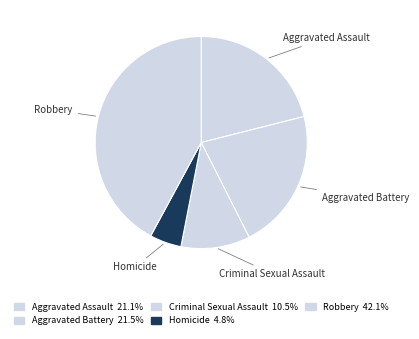

Between Aggravated Battery and Homicide, which is larger?

Aggravated Battery